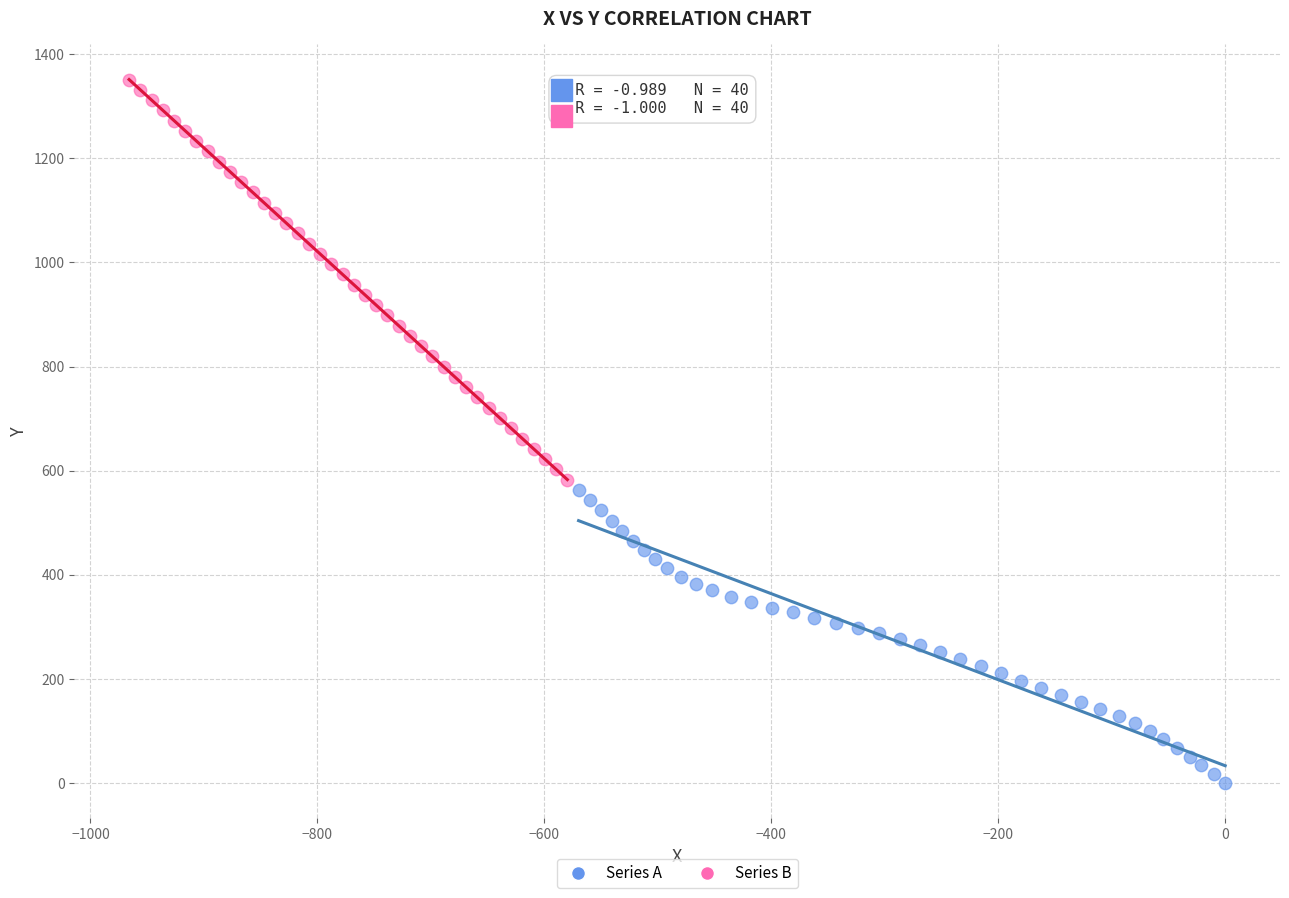

What are all the series names shown in the legend?

Series A, Series B